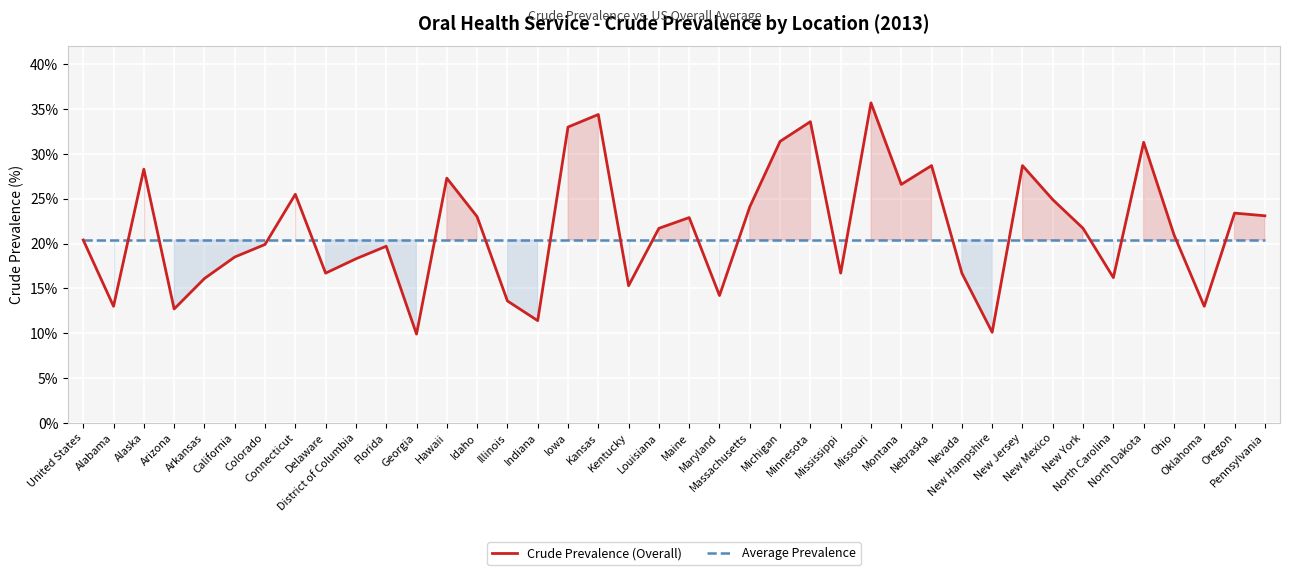

How many data points in Crude Prevalence (Overall) are less than 21?

19